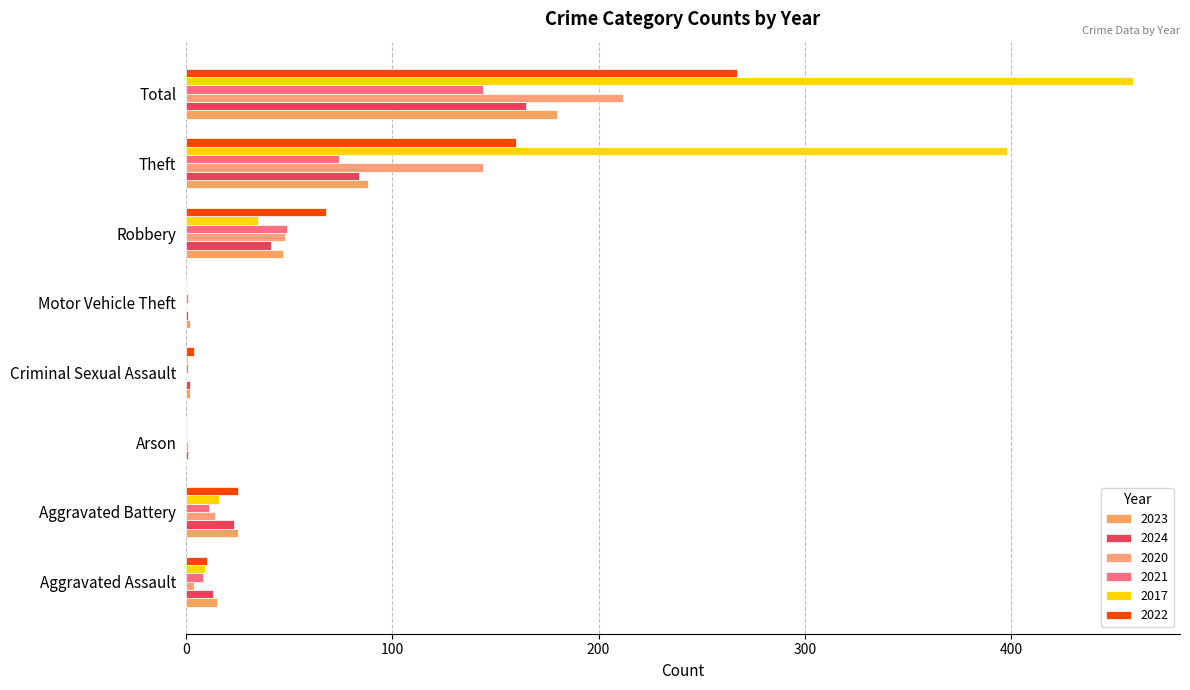

What is the average value of the 2017 series?

115